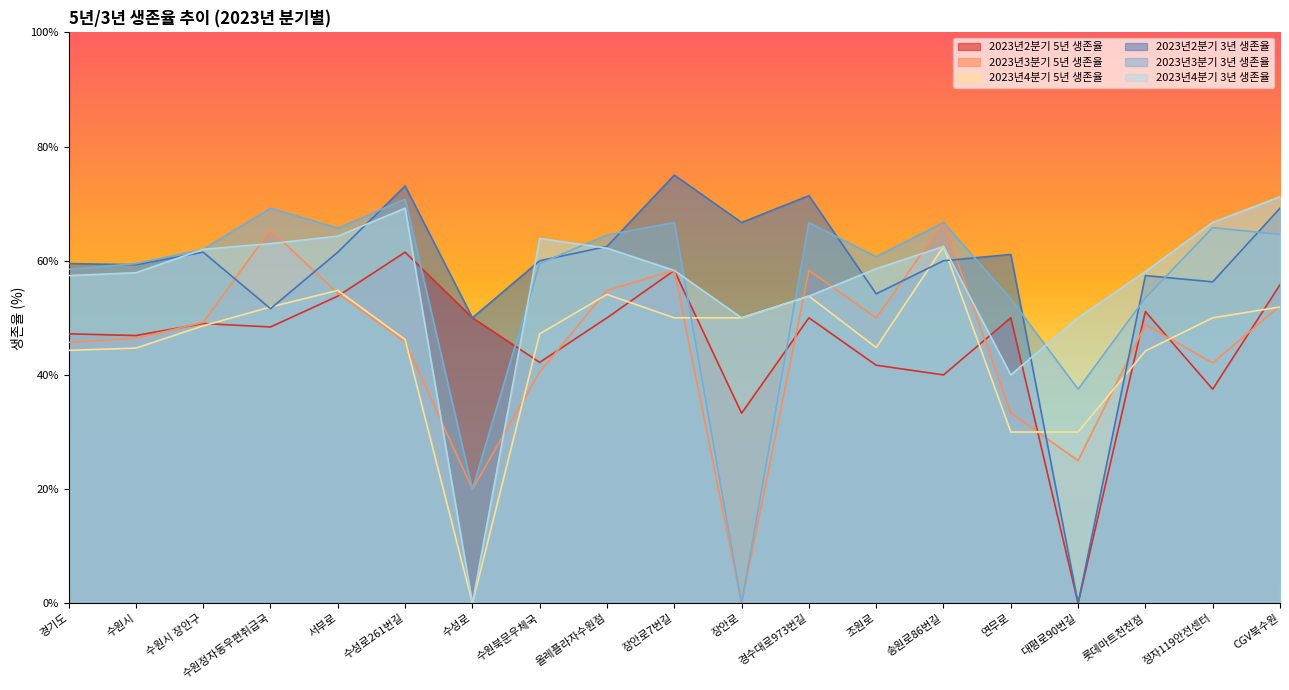

Where is the first local maximum for 2023년4분기 5년 생존율?

서부로